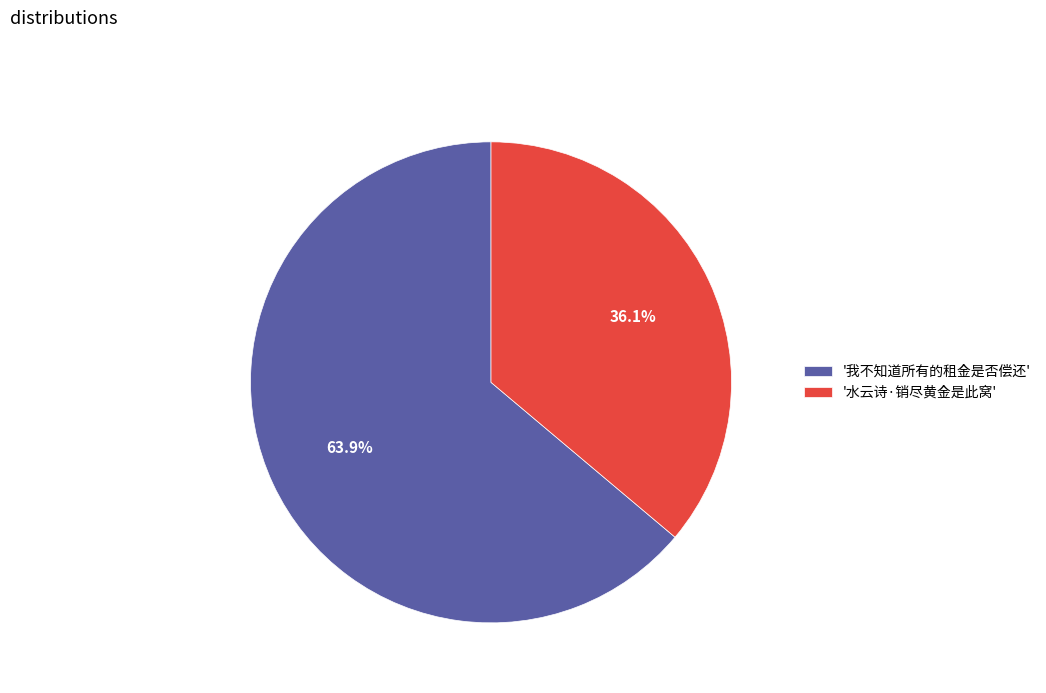

Which slice represents more than half of the pie?

'我不知道所有的租金是否偿还'